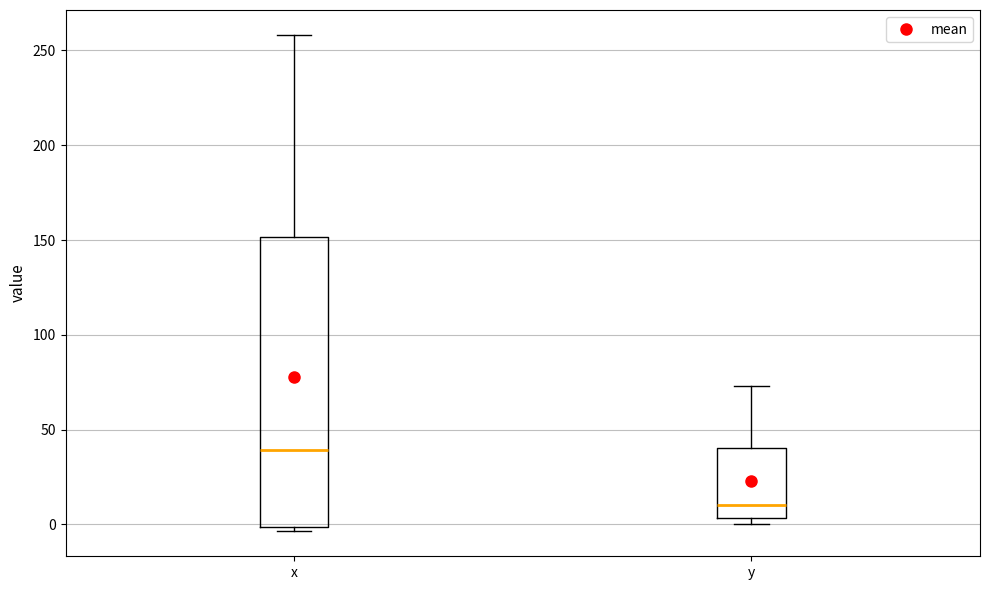

Which box's median line is the lowest?

y